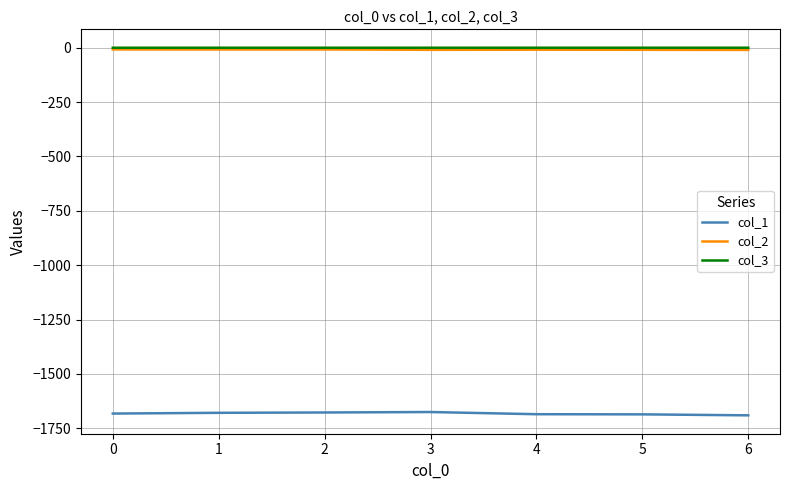

What is the spread (max minus min) of values at 0?

1682.2